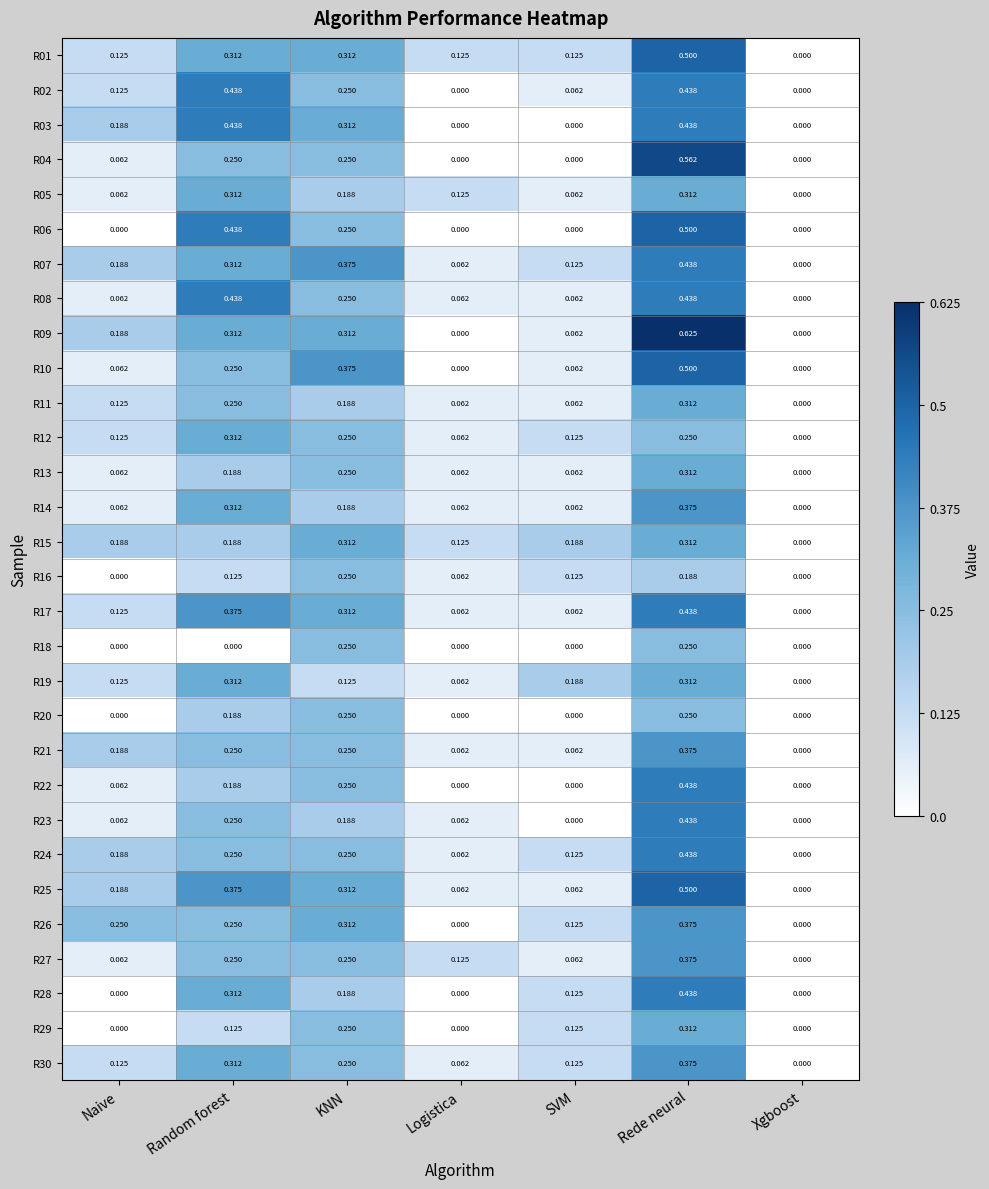

At which label is R12 closest to 0?

Xgboost